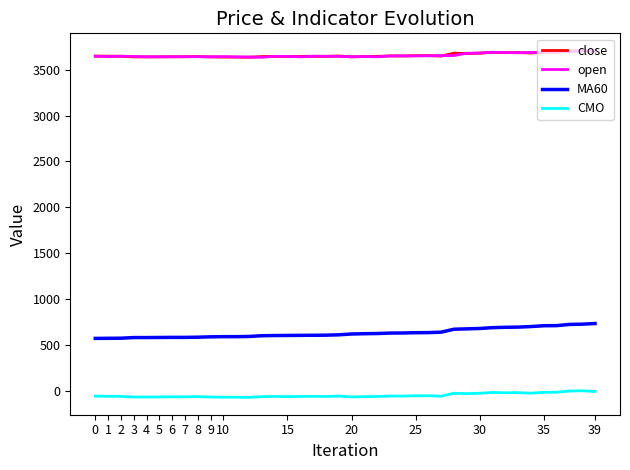

True or false: CMO and MA60 cross at least once.

False